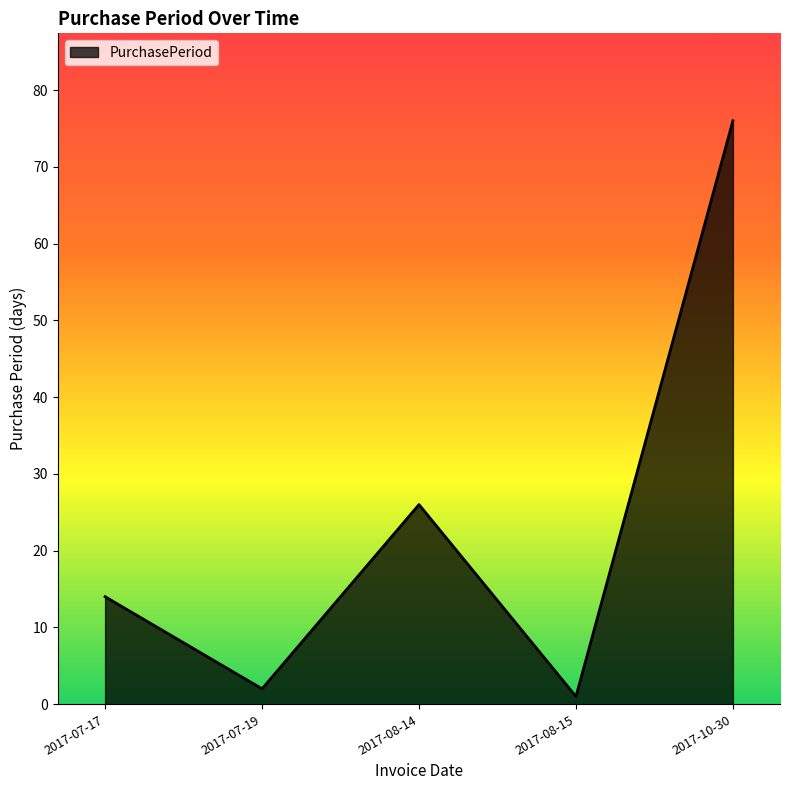

What is the greatest value displayed?

76